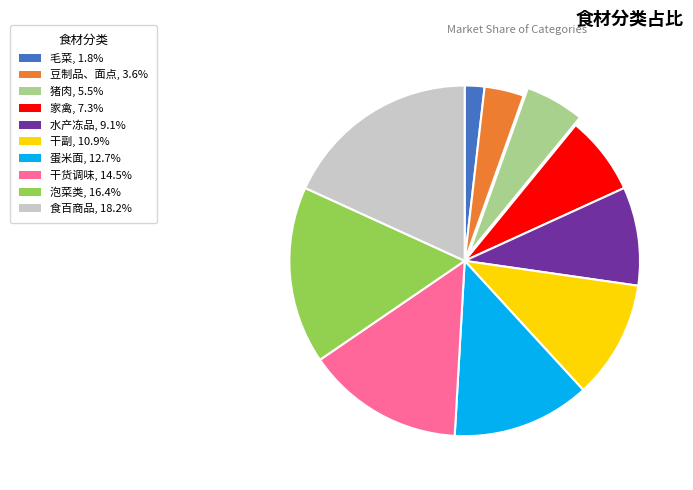

True or false: 干货调味 accounts for 26% of the total.

False